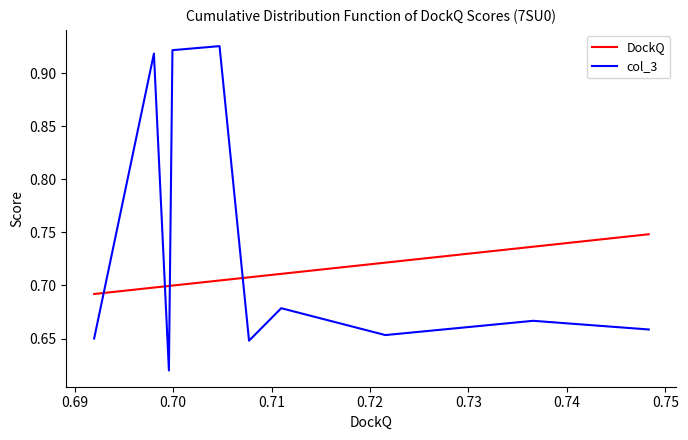

What is the difference between the maximum and minimum values in the col_3 series?

0.3